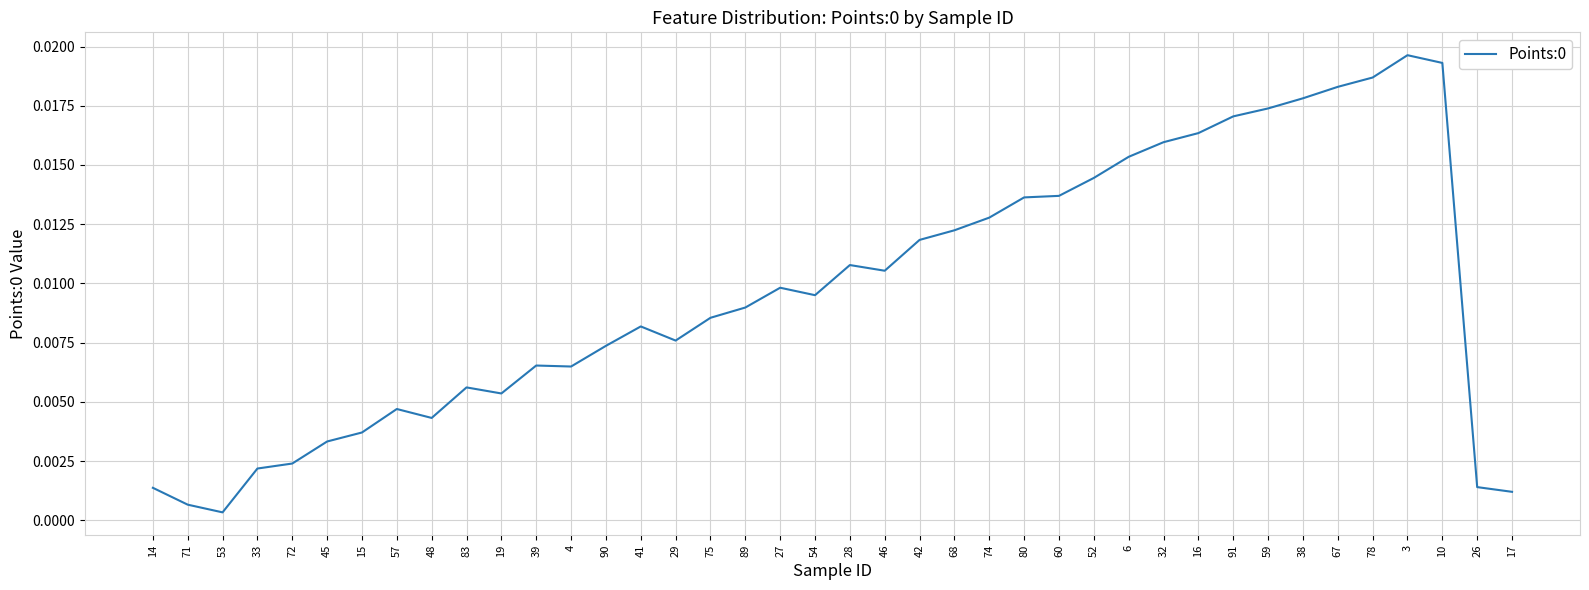

How many lines are shown in the chart?

1